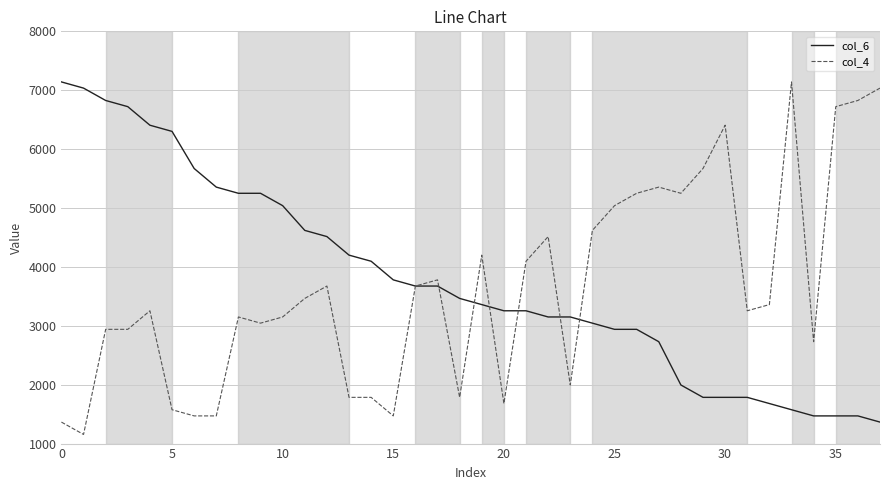

What is the minimum value for col_6?

1365